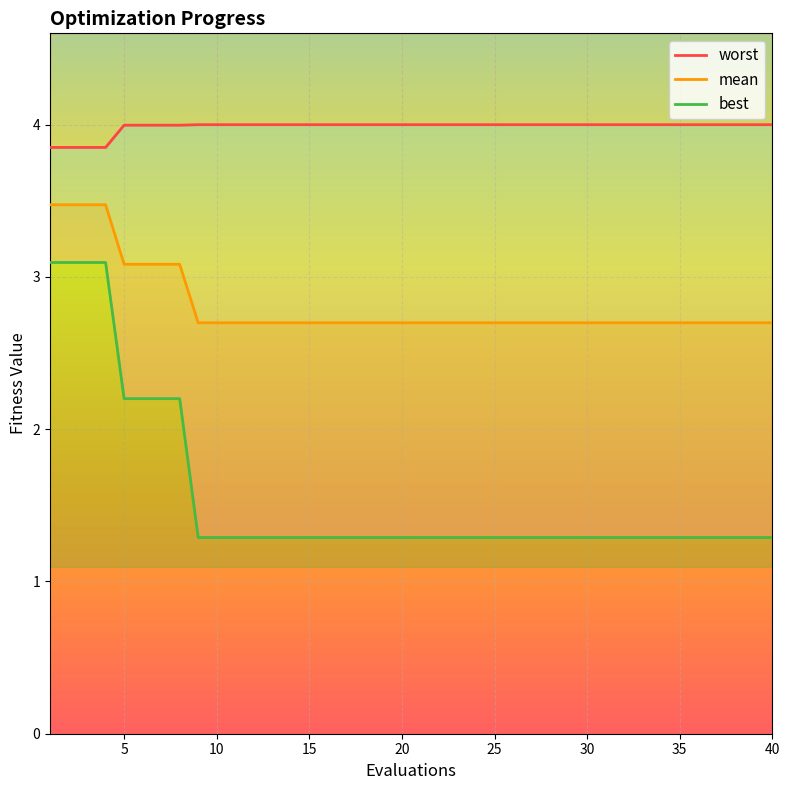

True or false: mean has more than 2 points higher than both neighbors.

False